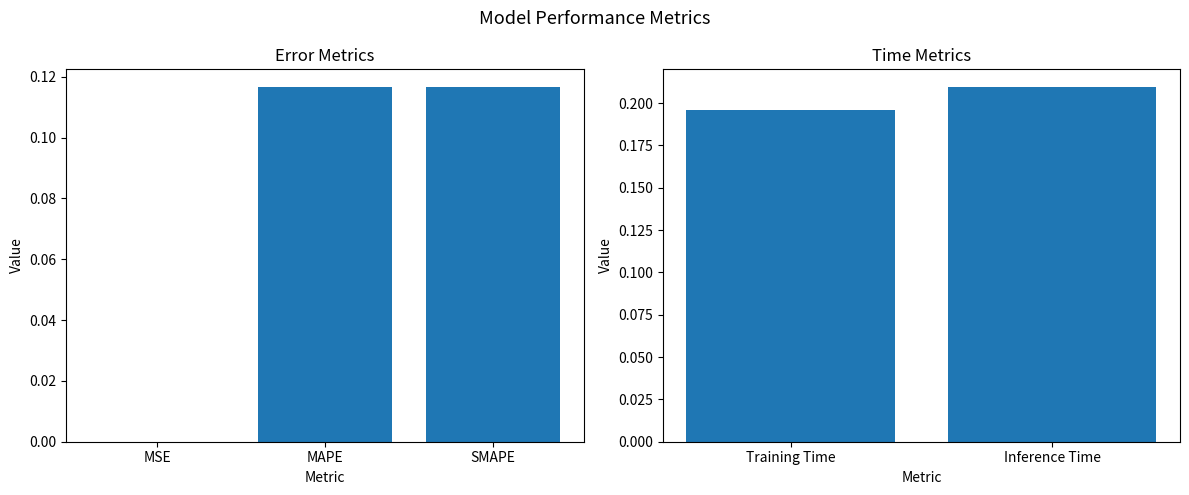

Where is the data nearest to the value 0?

Training Time